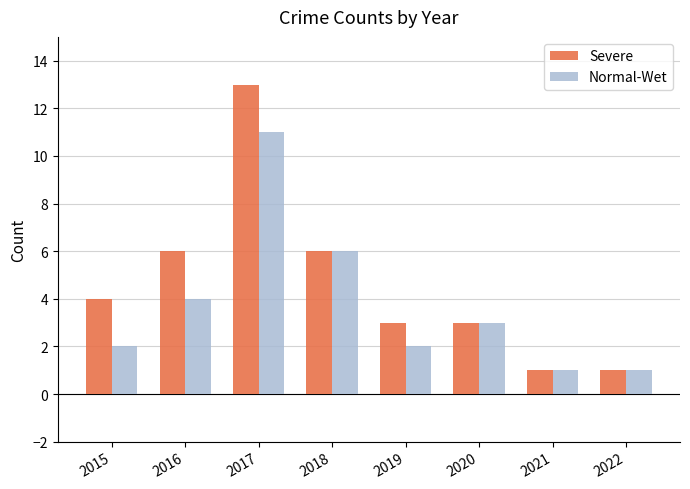

What is the minimum value for Severe?

1